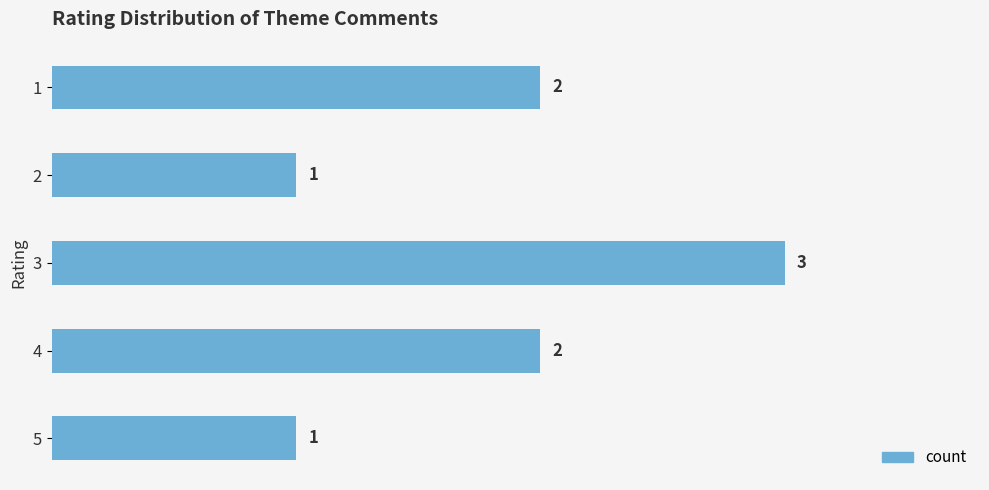

Are the bars horizontal?

Yes